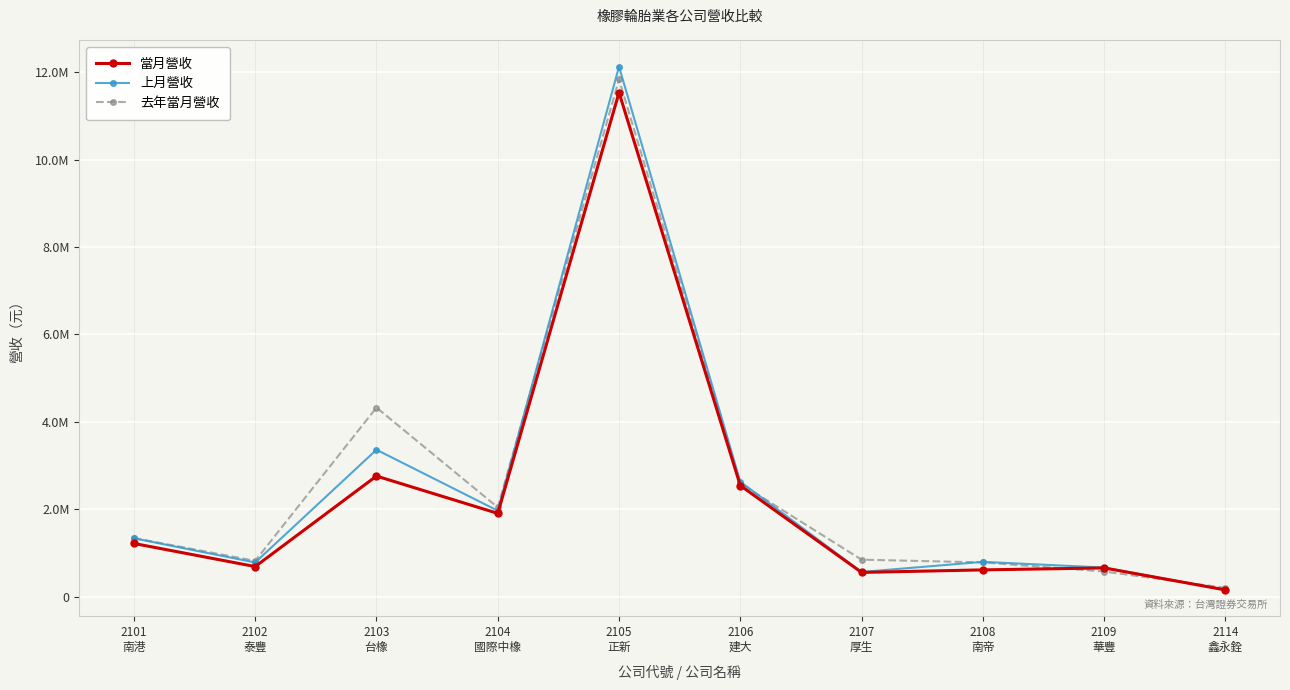

Rank the series by their maximum value, from lowest to highest.

當月營收, 去年當月營收, 上月營收